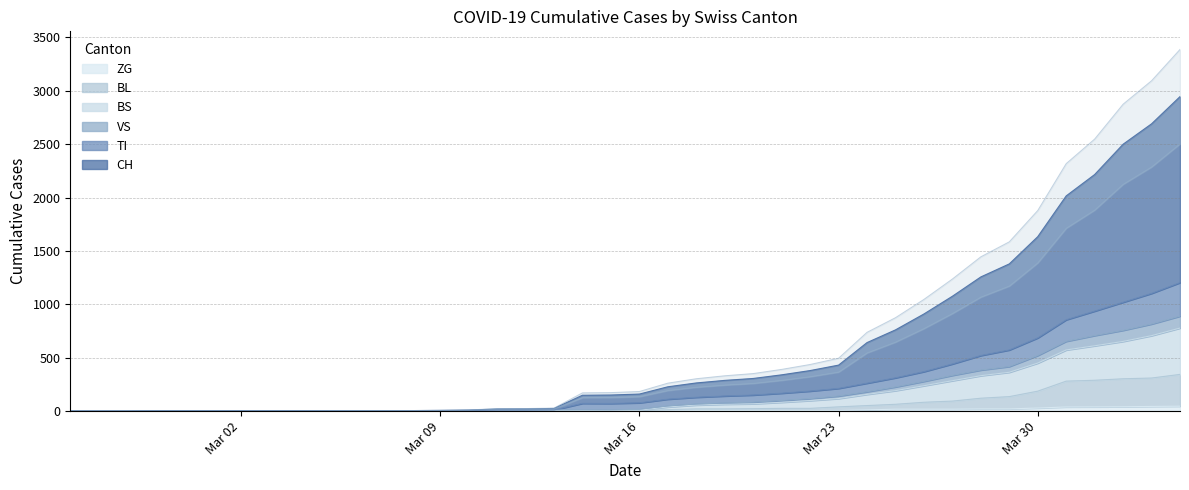

Does the chart have visible grid lines?

Yes